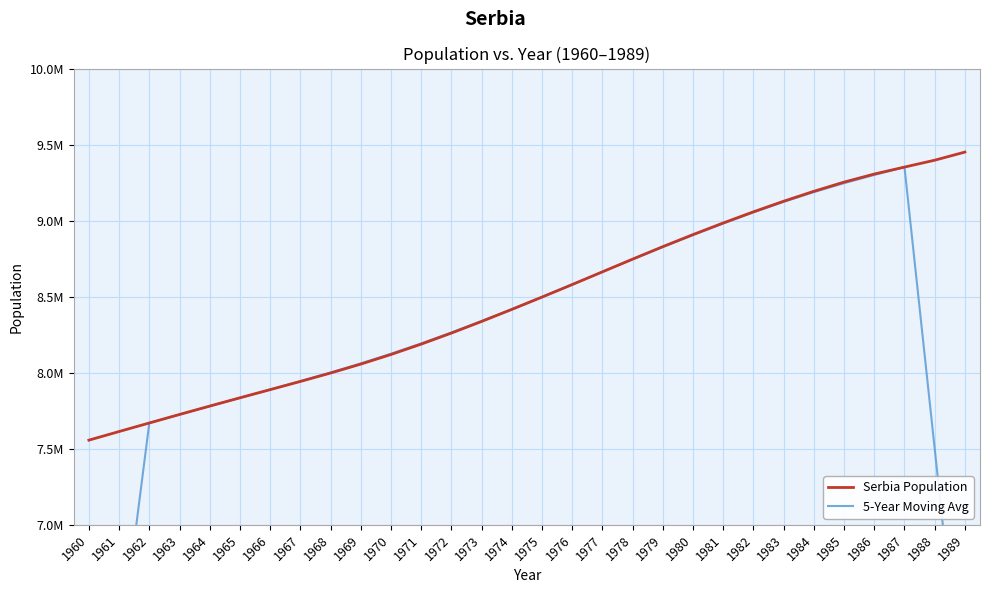

List the series in order of their peak value, lowest first.

5-Year Moving Avg, Serbia Population